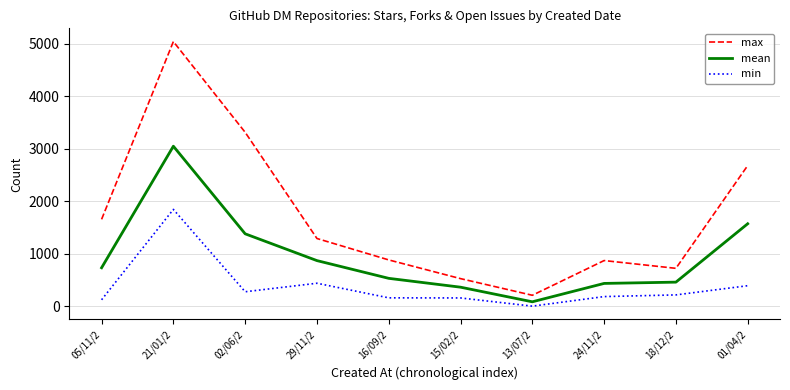

Where is the first local maximum for mean?

21/01/2